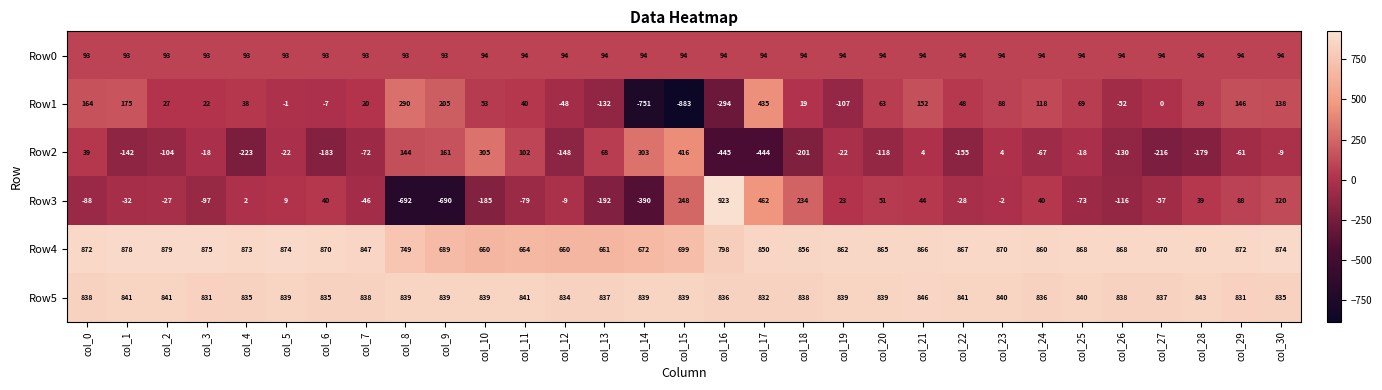

What is the total value across all series at col_1?

1813